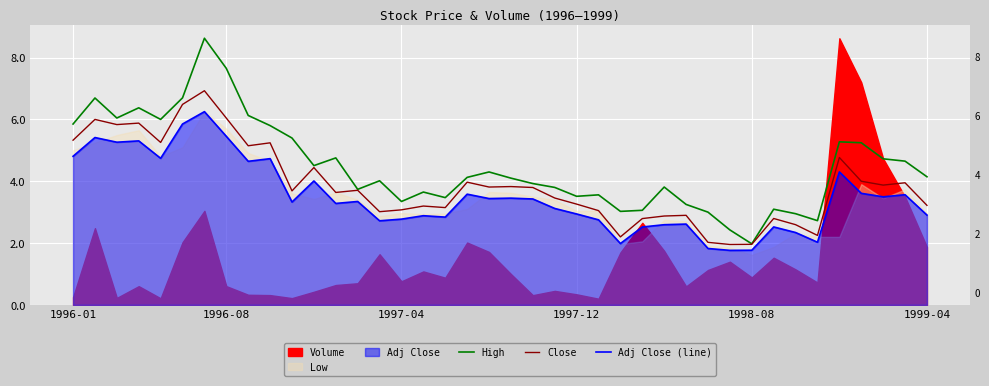

Is the value of Adj Close (line) at 23 greater than the value of Close at 10?

No